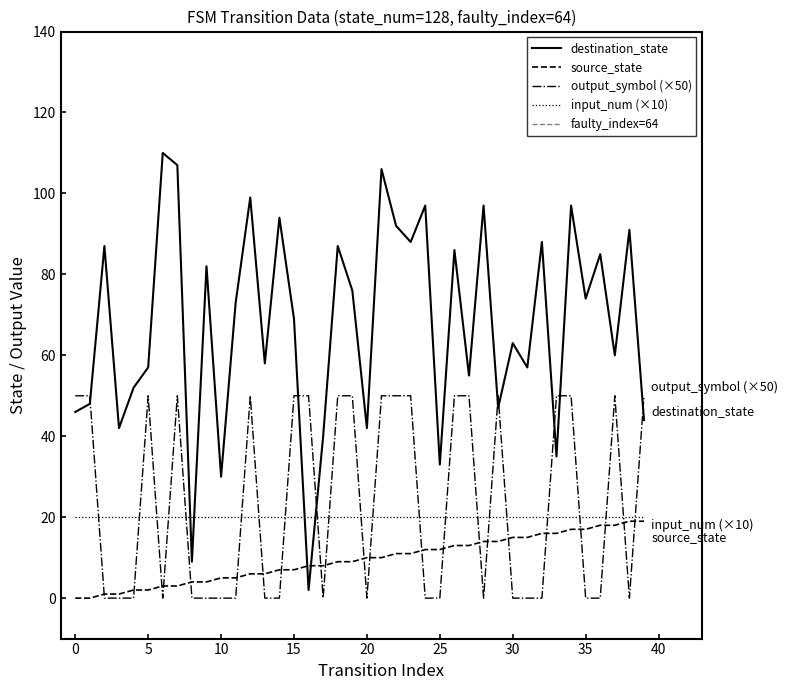

True or false: output_symbol has more than 2 interior local peaks.

True